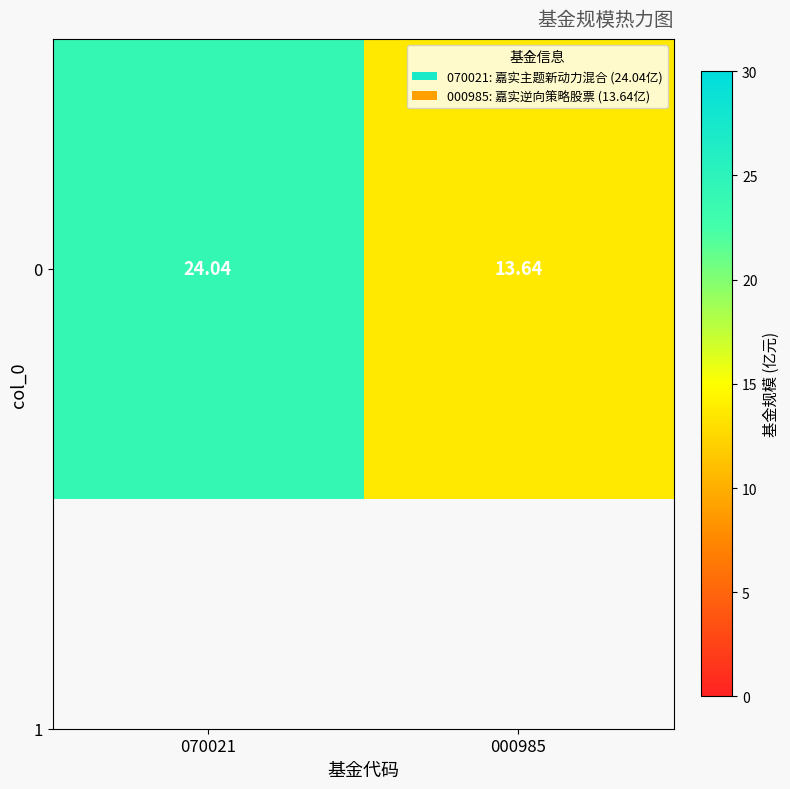

Where does the data first go above 24?

070021